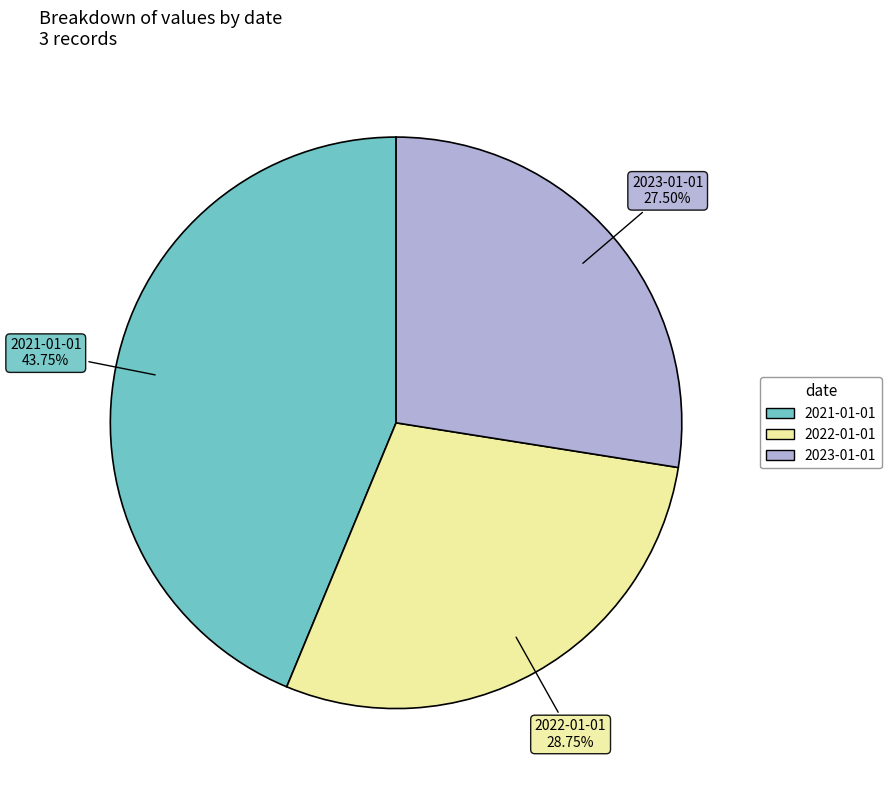

To the nearest percent, what is the average slice percentage?

33%